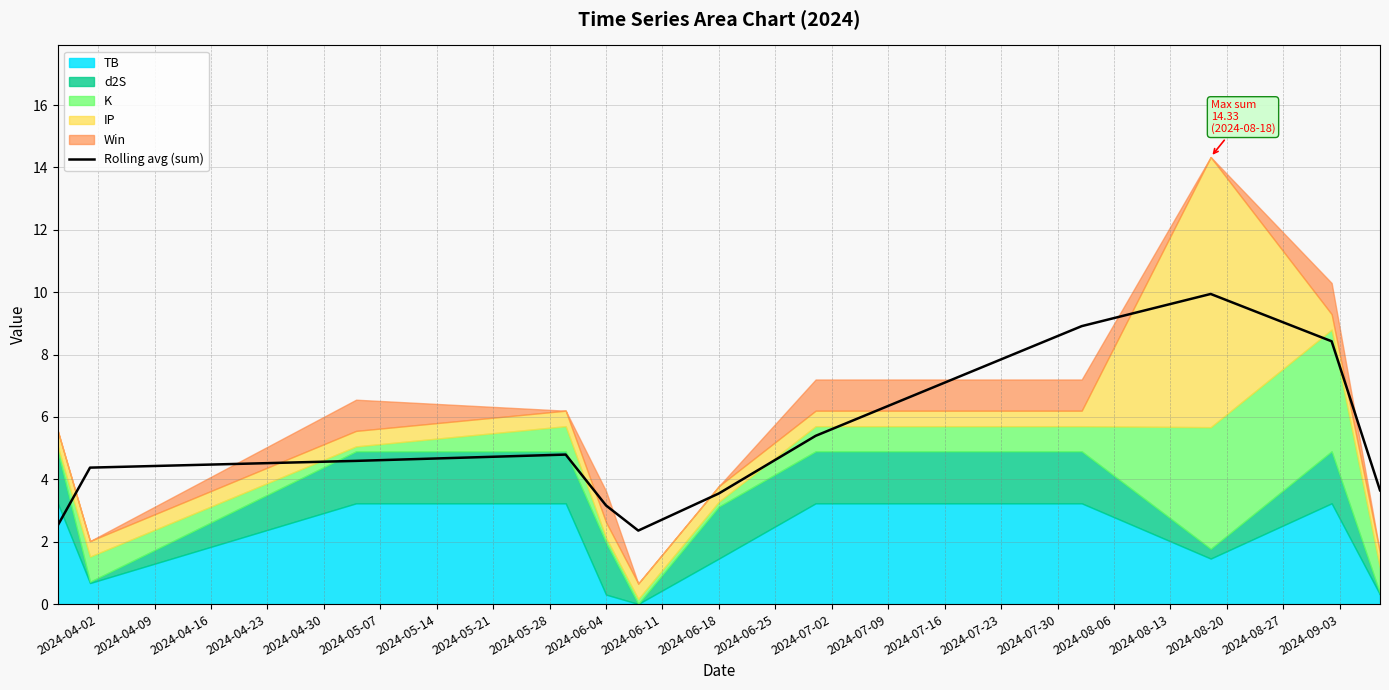

Is it true that Rolling avg (sum) equals 4.6 at 2024-06-04?

False